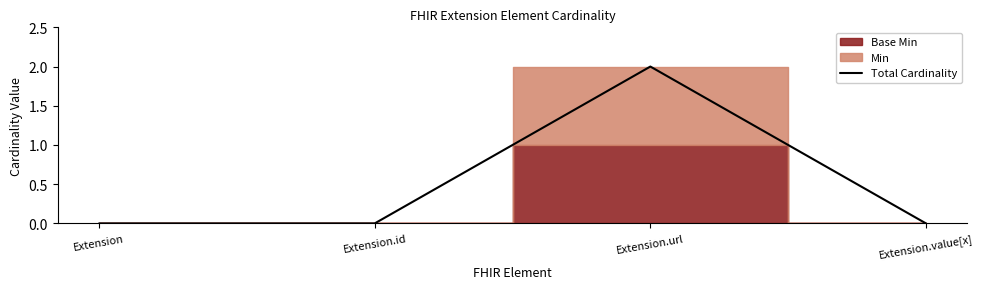

The value at Extension.url is 2. True or false?

True